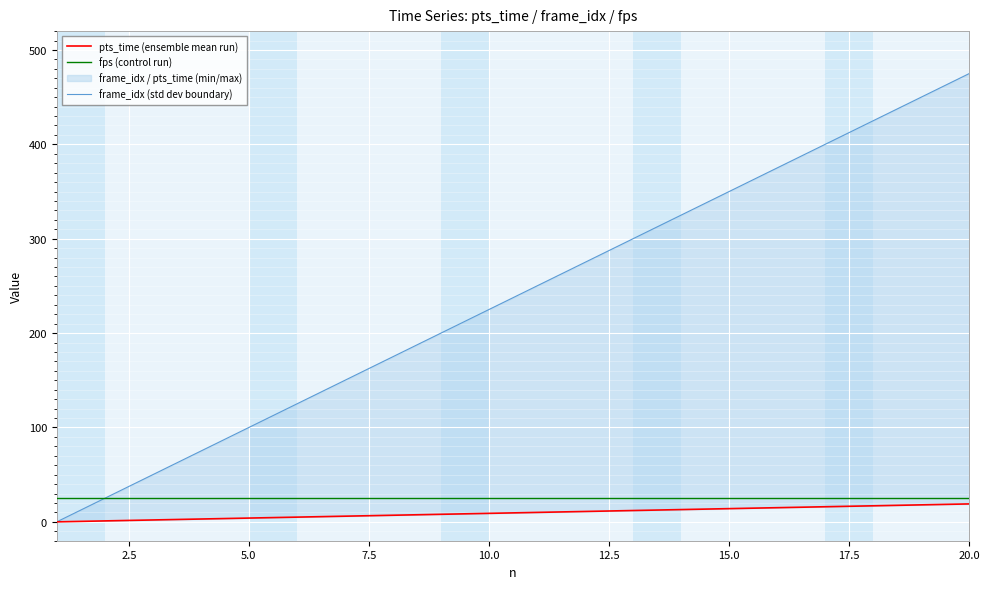

Which has a higher value, 15.0 or 12.5?

15.0